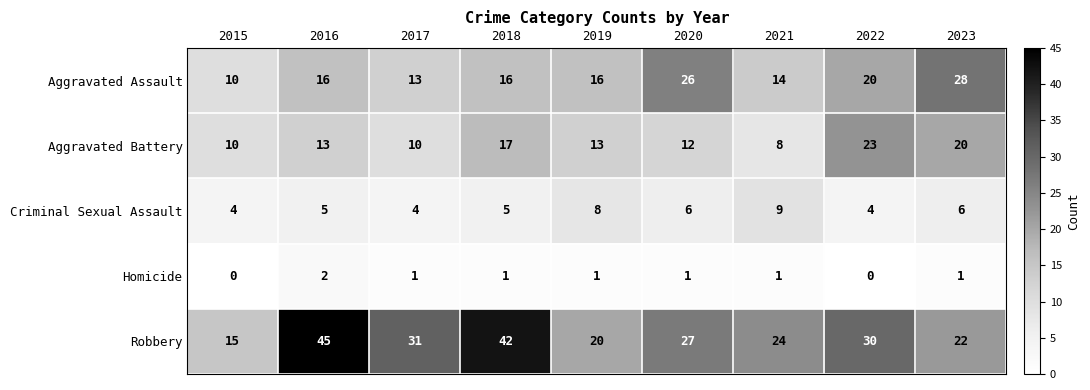

Rank the series by their maximum value, from highest to lowest.

Robbery, Aggravated Assault, Aggravated Battery, Criminal Sexual Assault, Homicide